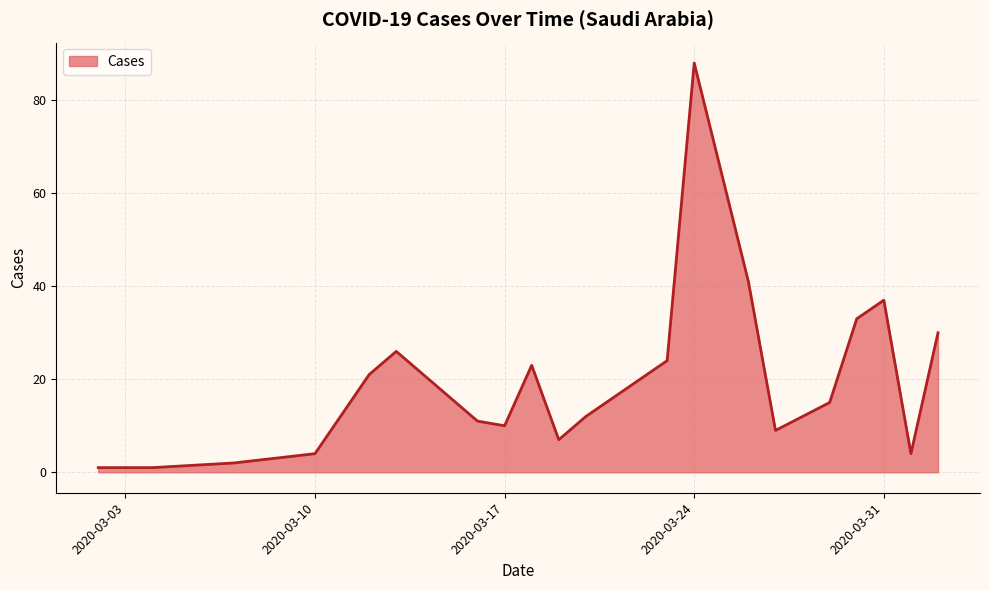

What is the smallest value displayed?

1